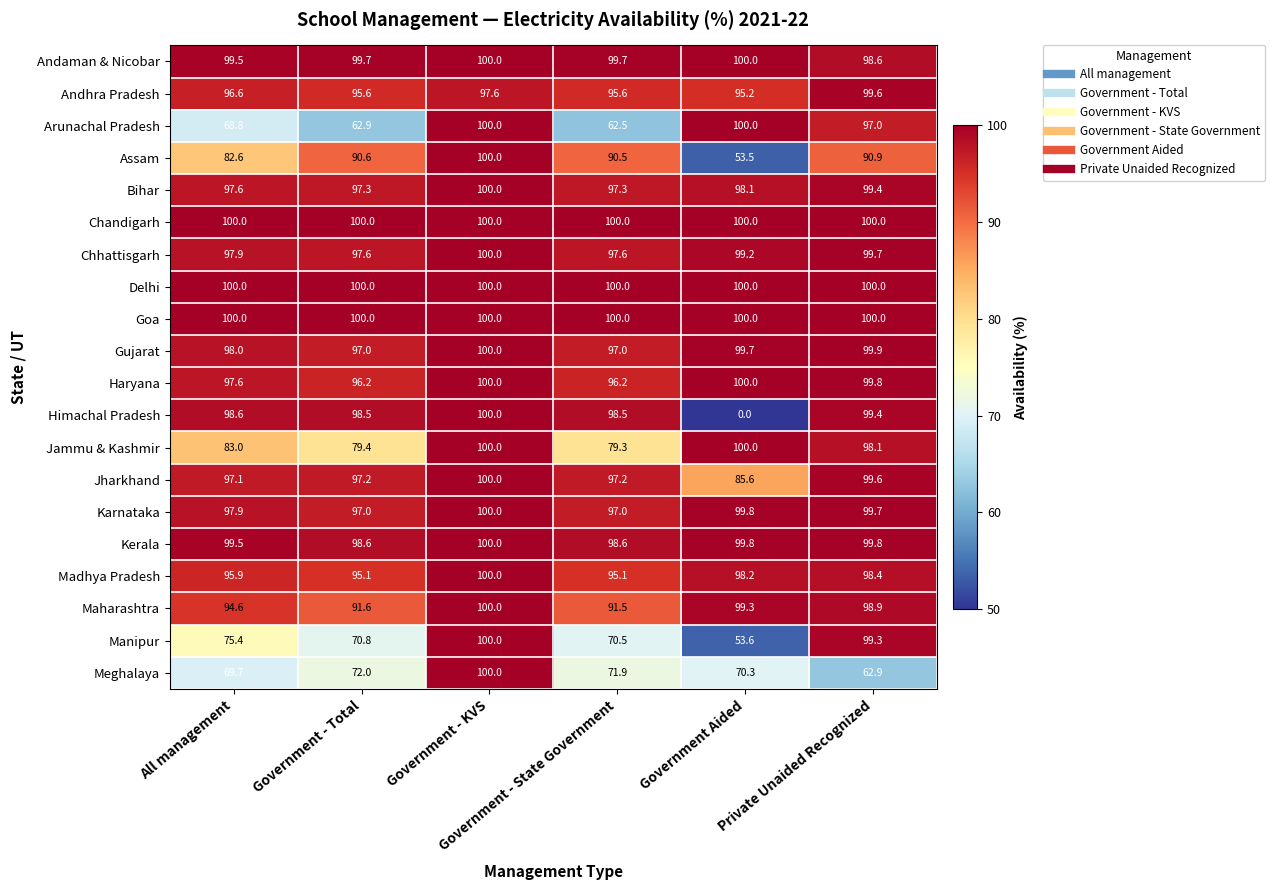

What is the difference between the maximum and minimum values in the Andhra Pradesh series?

4.4